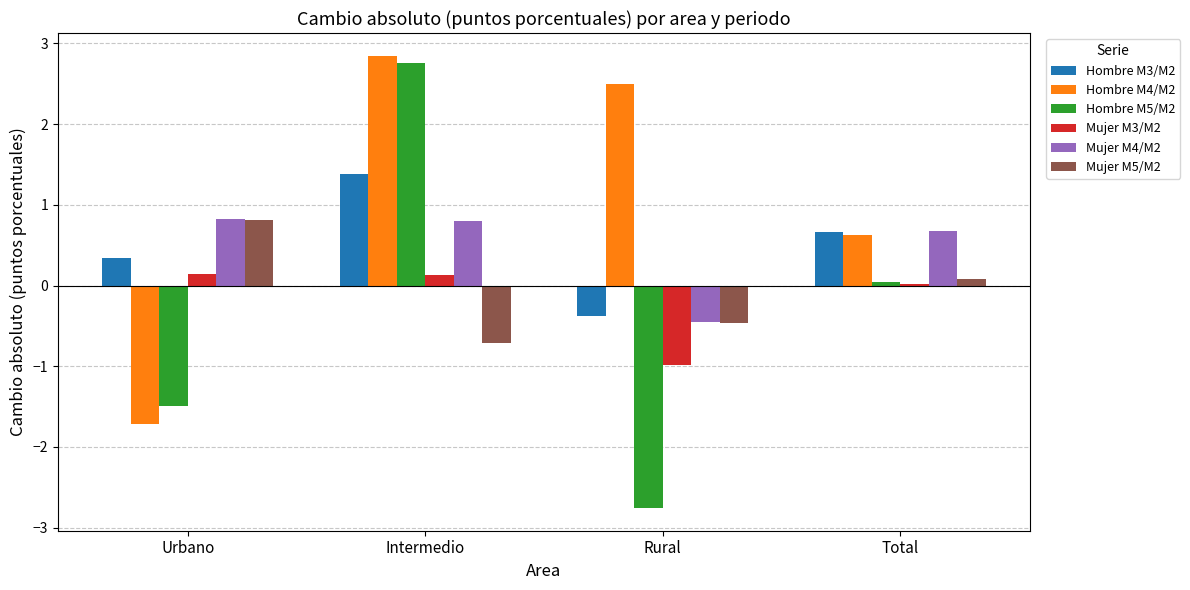

At which category is the sum across all series the highest?

Intermedio